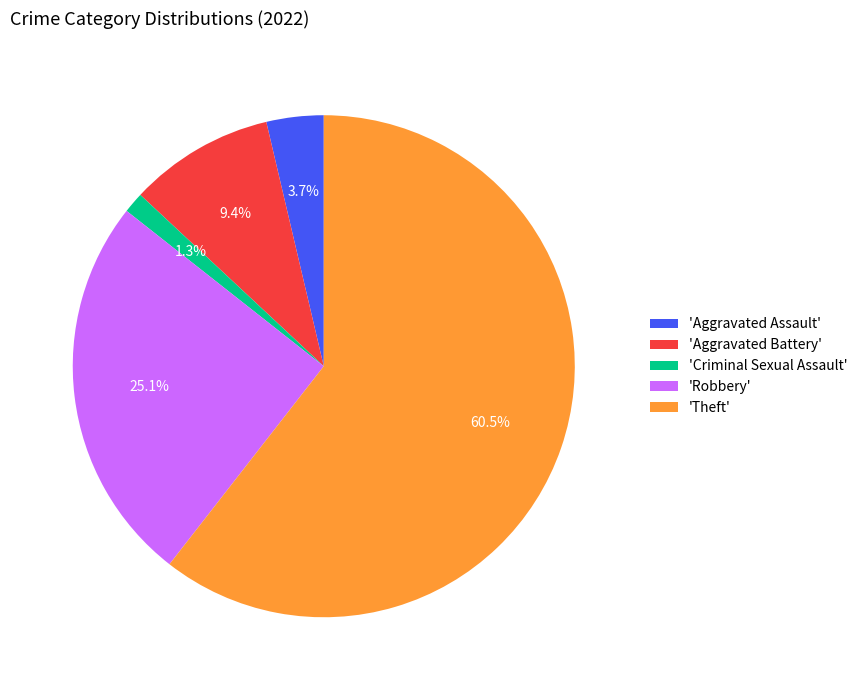

Count the number of slices in the pie.

5